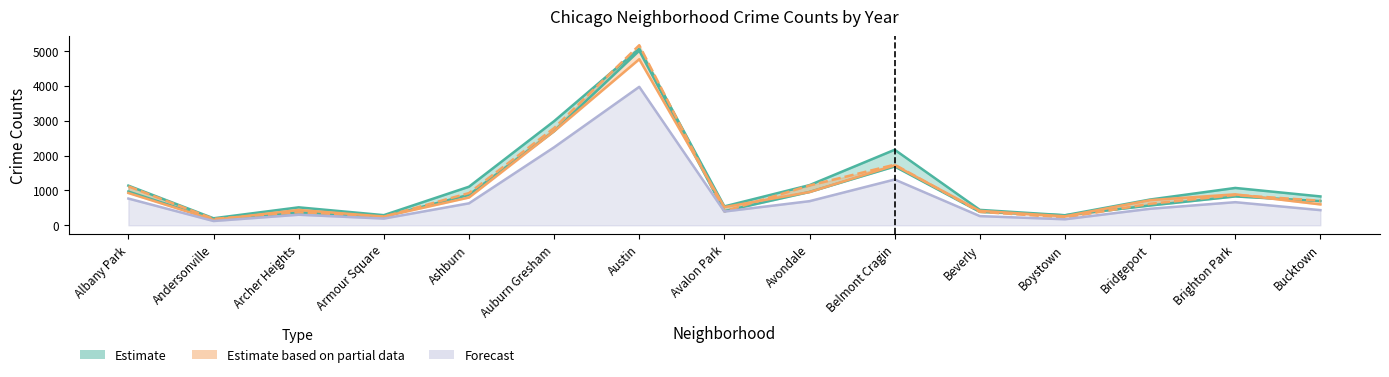

Is the value of 2023 at Boystown greater than the value of 2017 at Belmont Cragin?

No